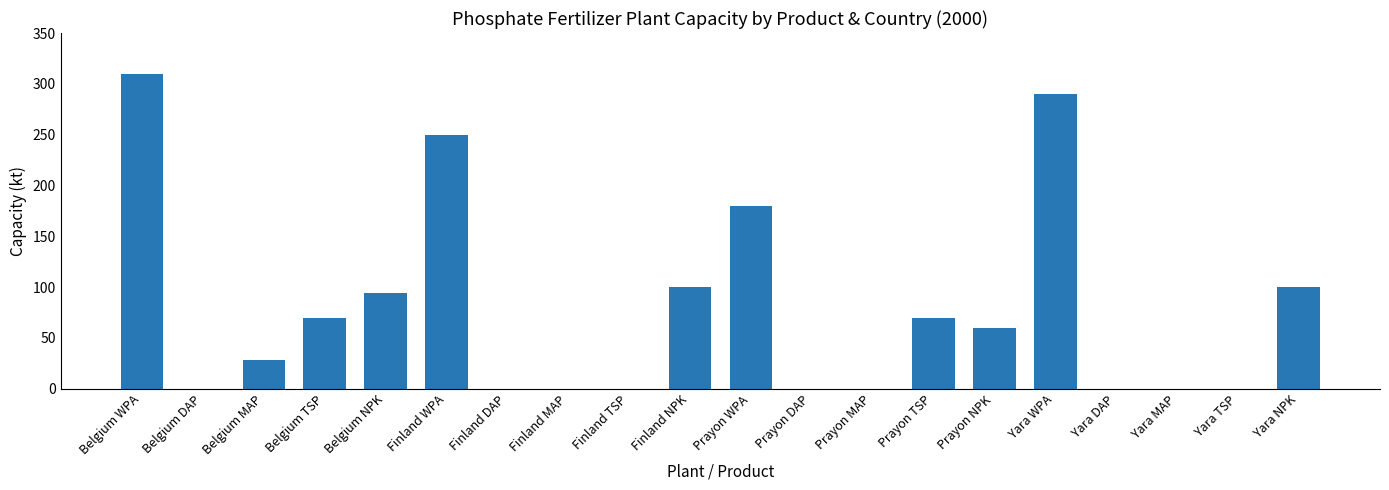

What is the sum of the values at Prayon TSP and Yara DAP?

70